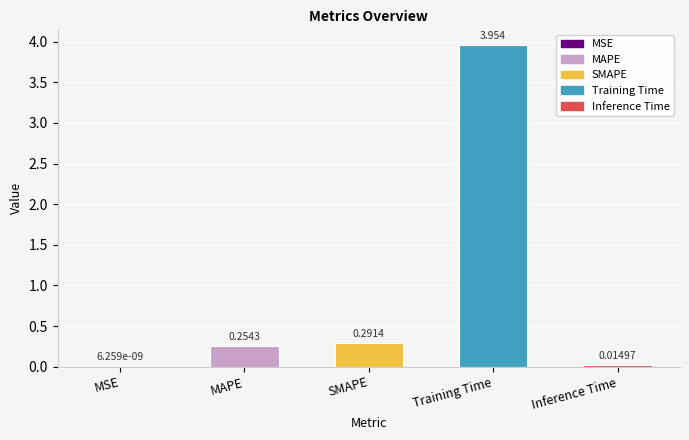

At which label is the value closest to 1?

SMAPE